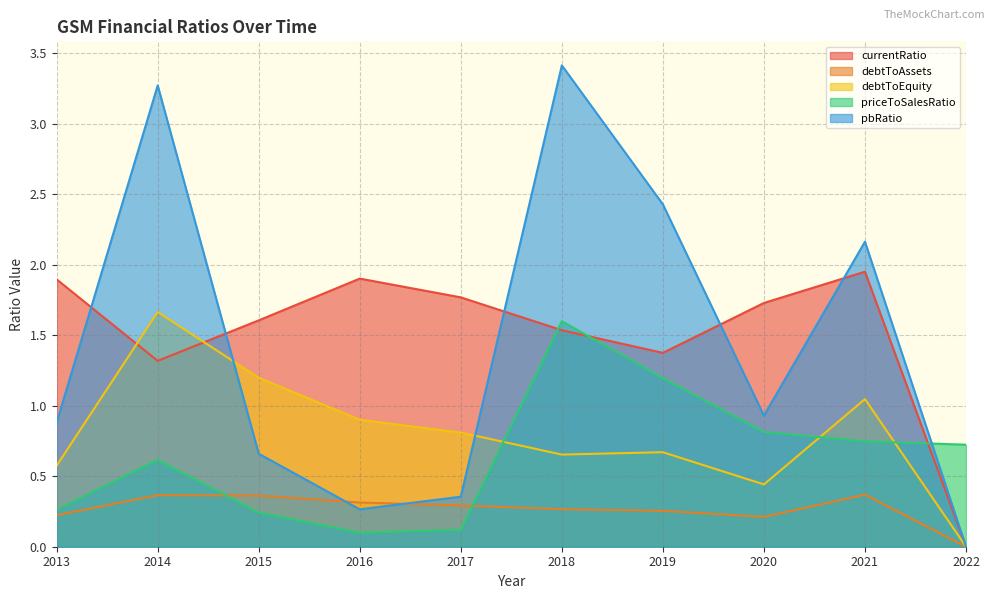

What is the maximum value shown in the chart?

3.4